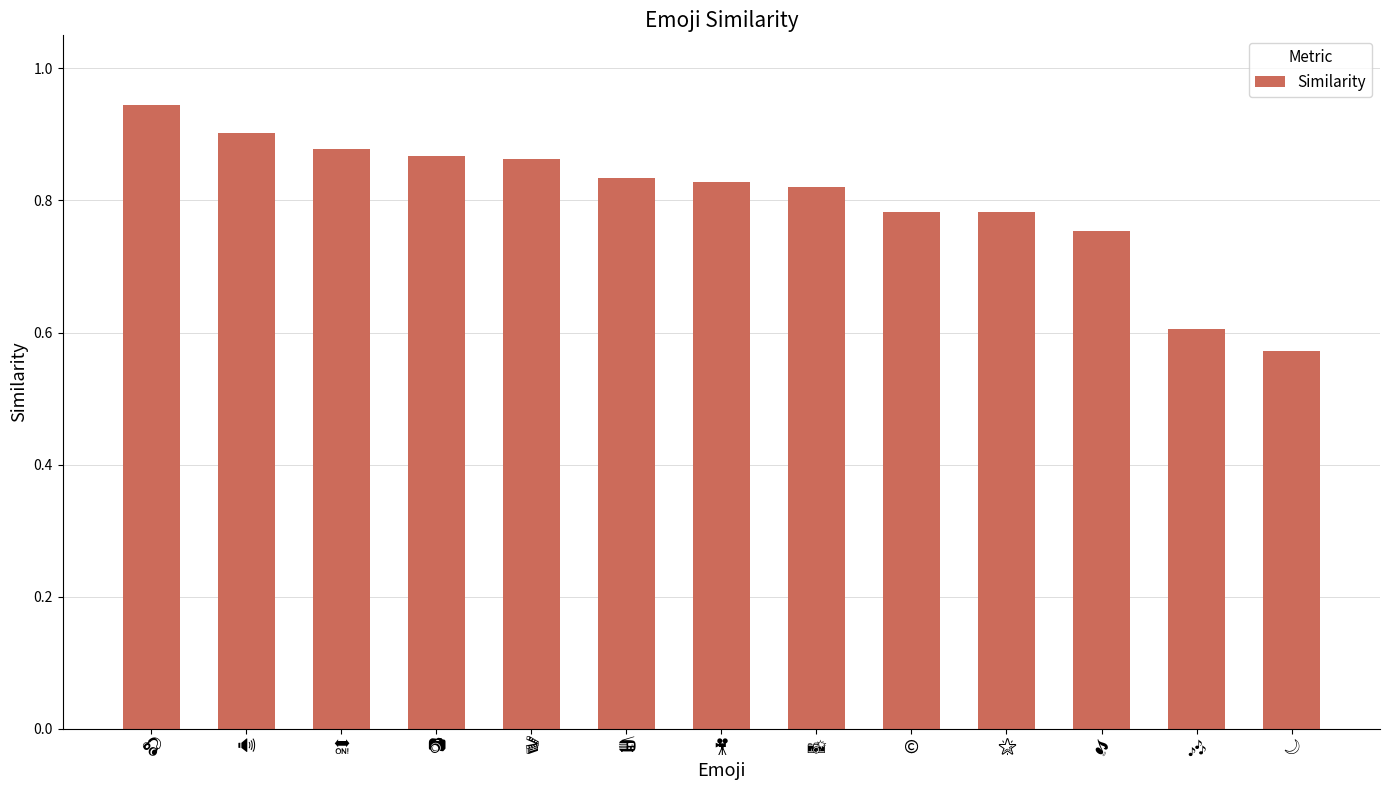

What is the difference between the maximum and minimum values?

0.4